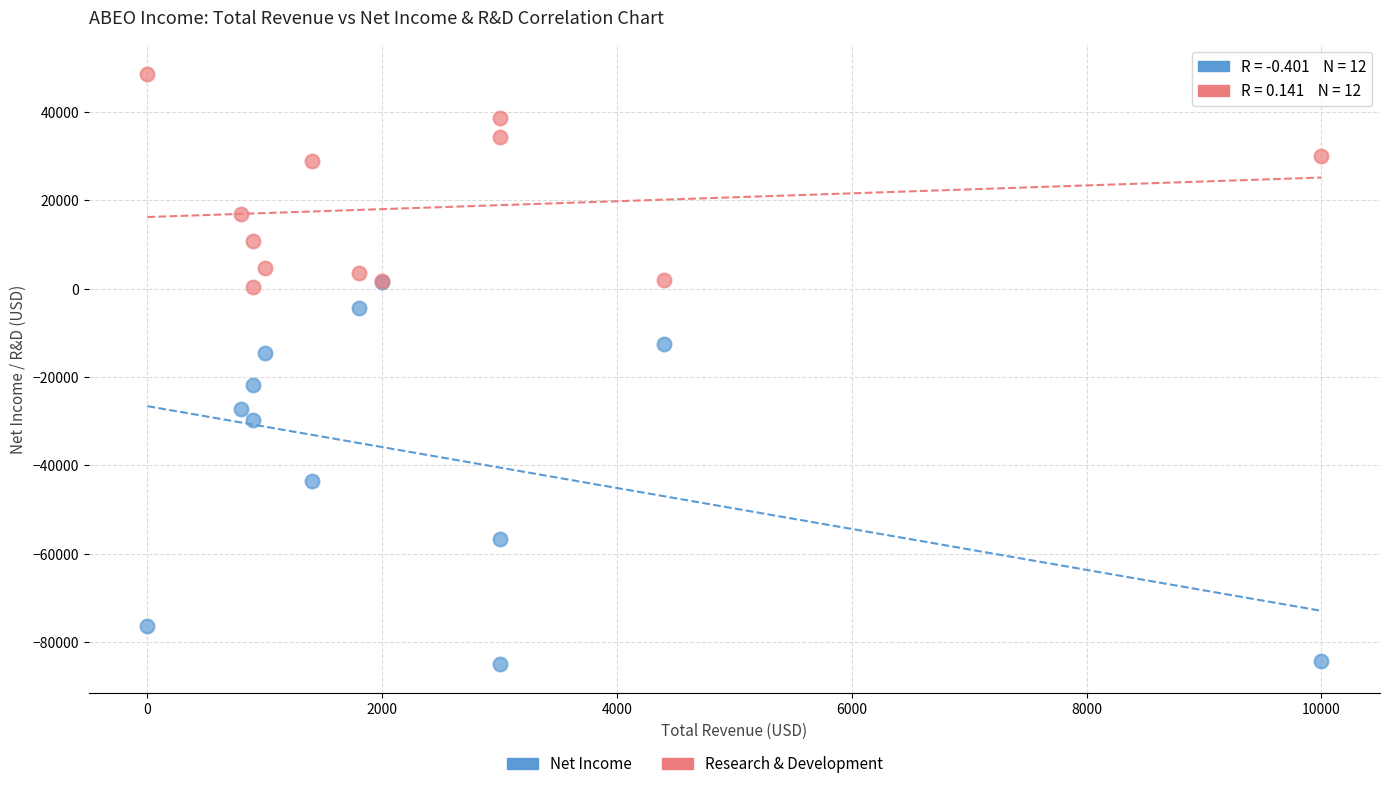

In the Net Income series, what Y value is closest to -41650?

-43500